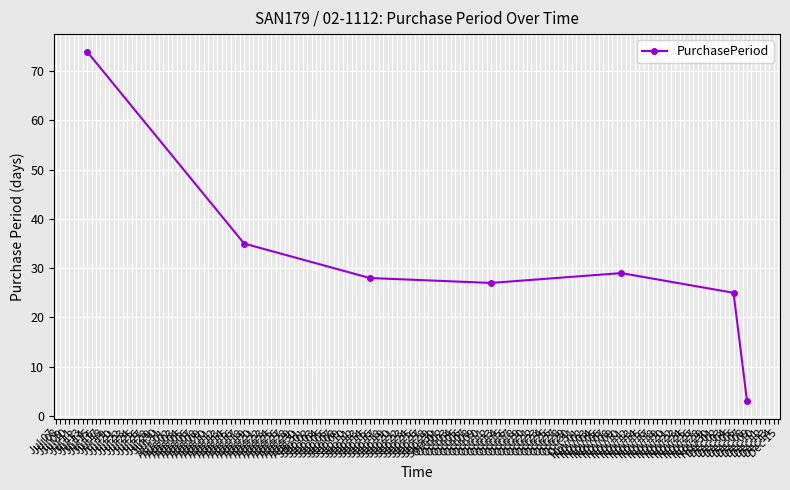

List the labels in order of value, largest first.

Jul 14, Aug 18, Nov 10, Sep 15, Oct 12, Dec 05, Dec 08